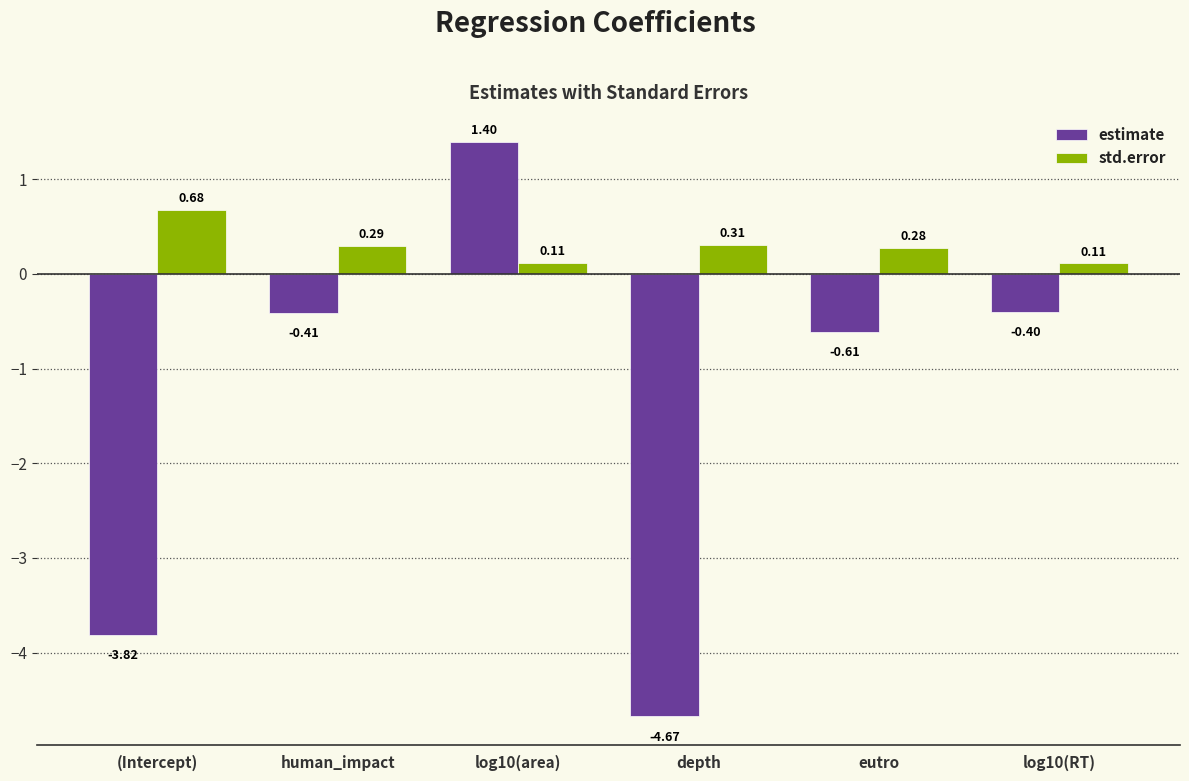

What is the sum of all estimate values?

-8.5